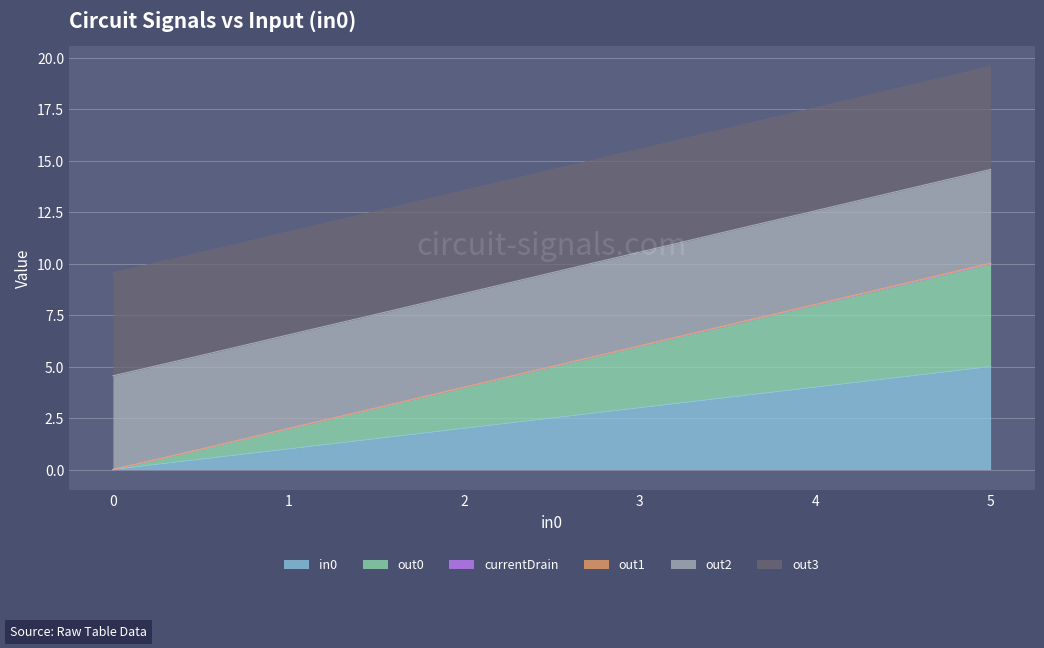

True or false: currentDrain and in0 cross at least once.

False